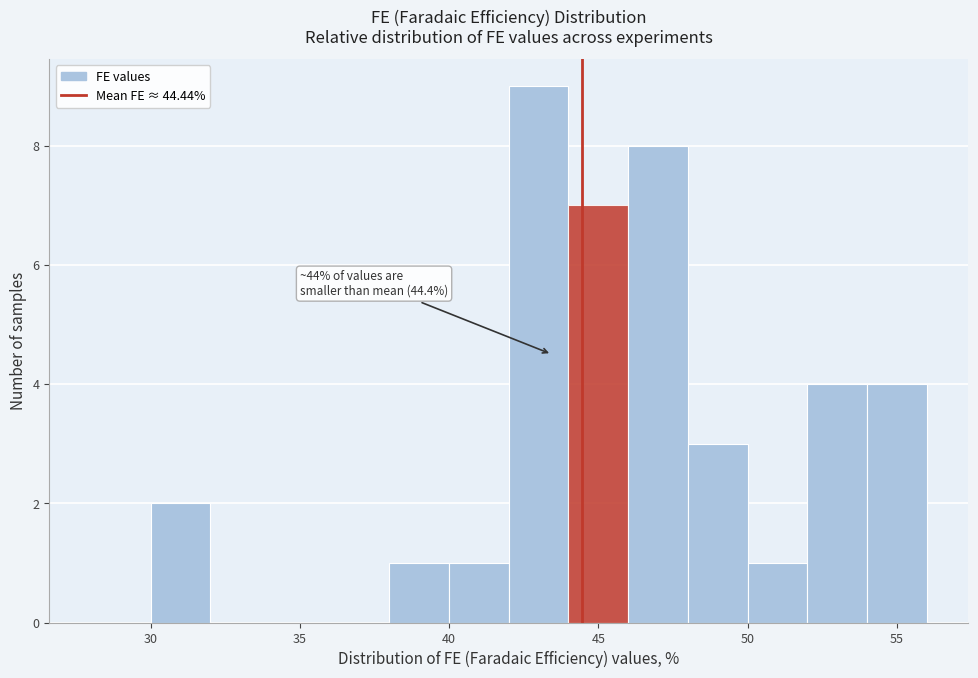

Over which range of the x-axis is the bar tallest?

42 to 44